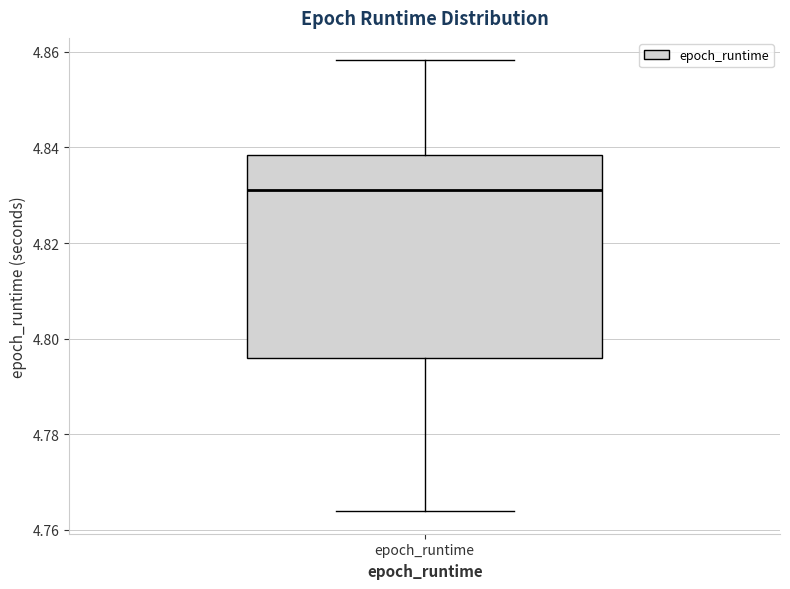

Transcribe this box plot: give where the median line is, the range the box spans, and where the two whiskers end, as read against the y-axis. The values are not printed on the chart, so give them approximately, as read against the axis.

median 4.832, box 4.796 to 4.838, whiskers 4.764 to 4.858